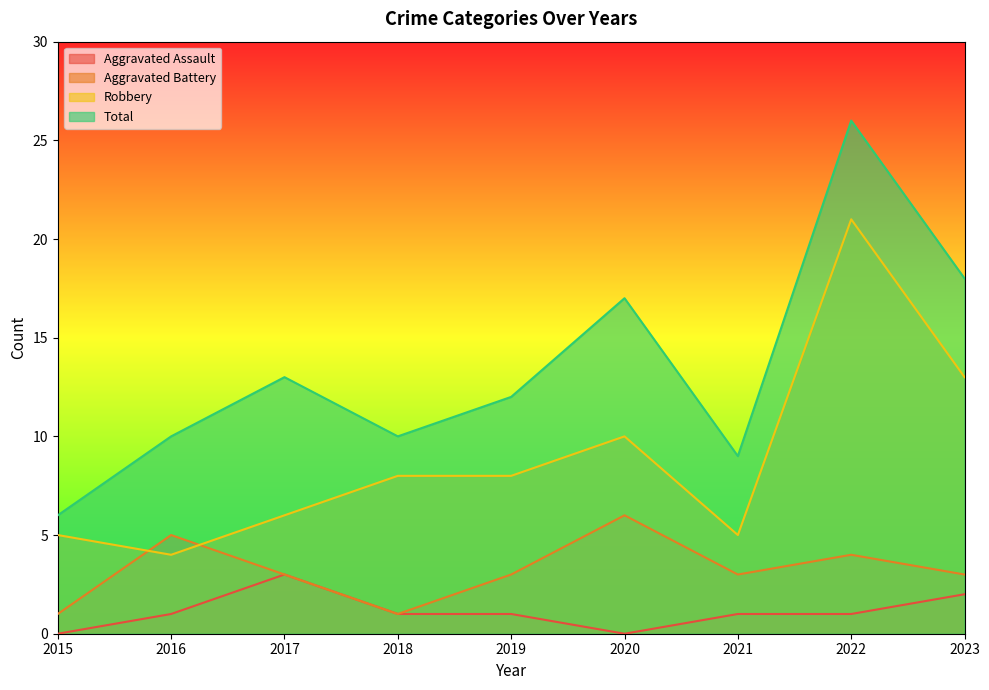

True or false: Robbery has a value of 11 at 2017.

False